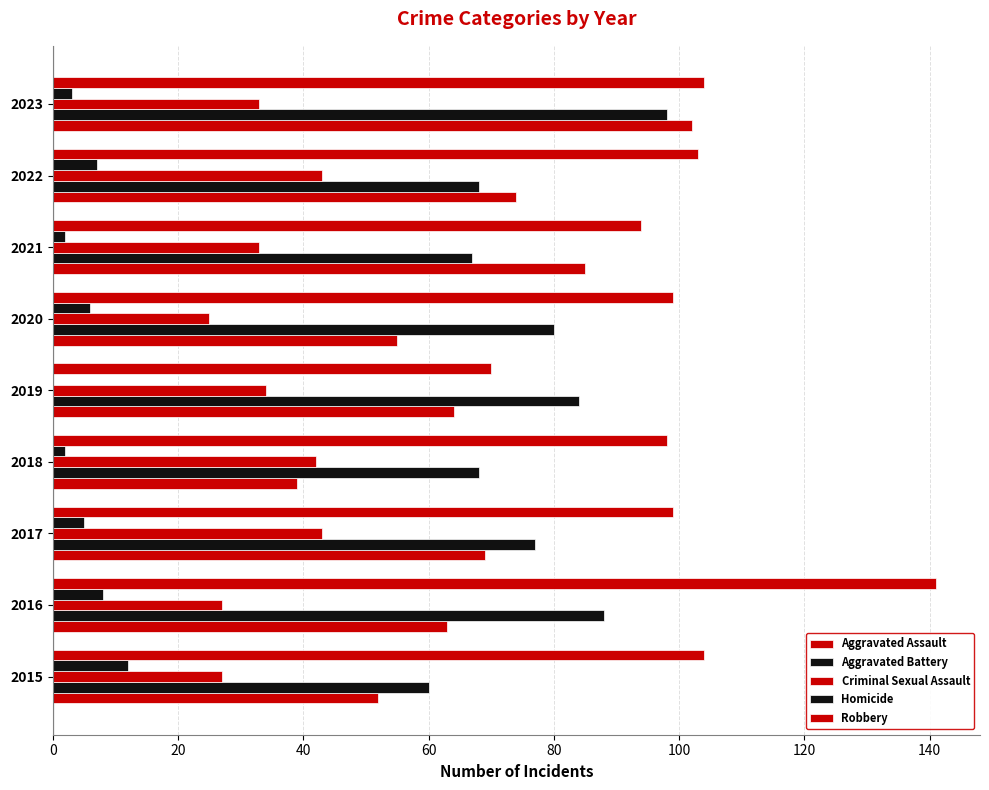

How many data points does each series have?

9